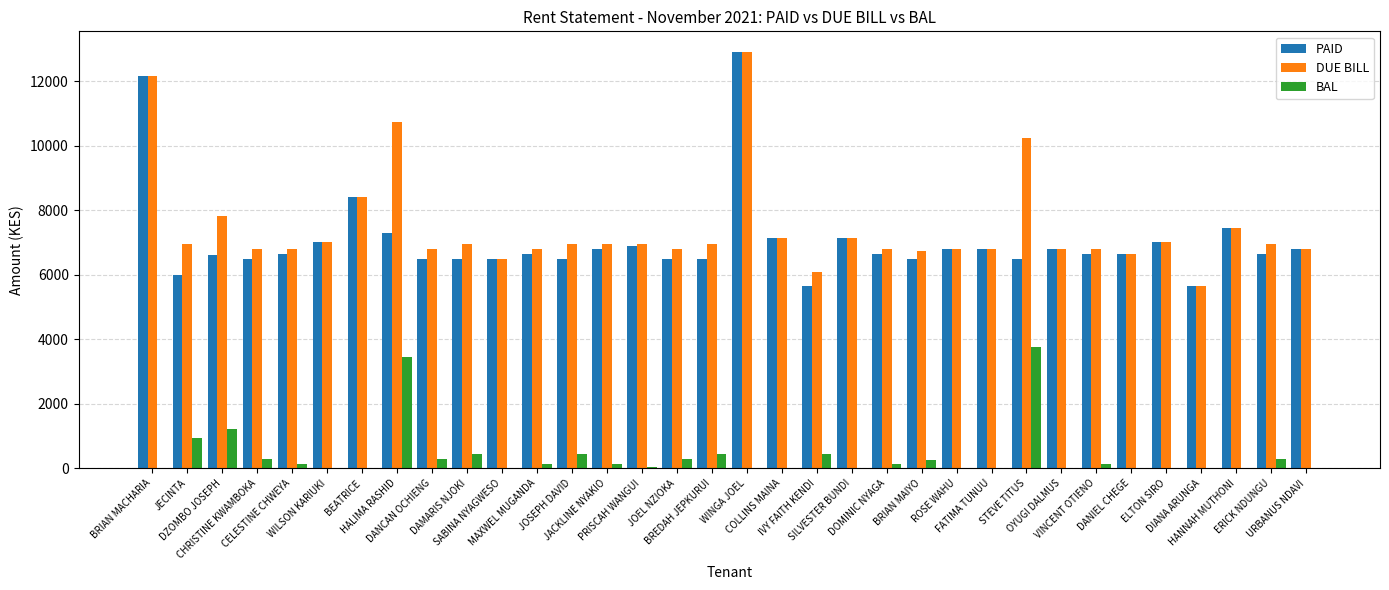

What is the greatest value displayed?

12900